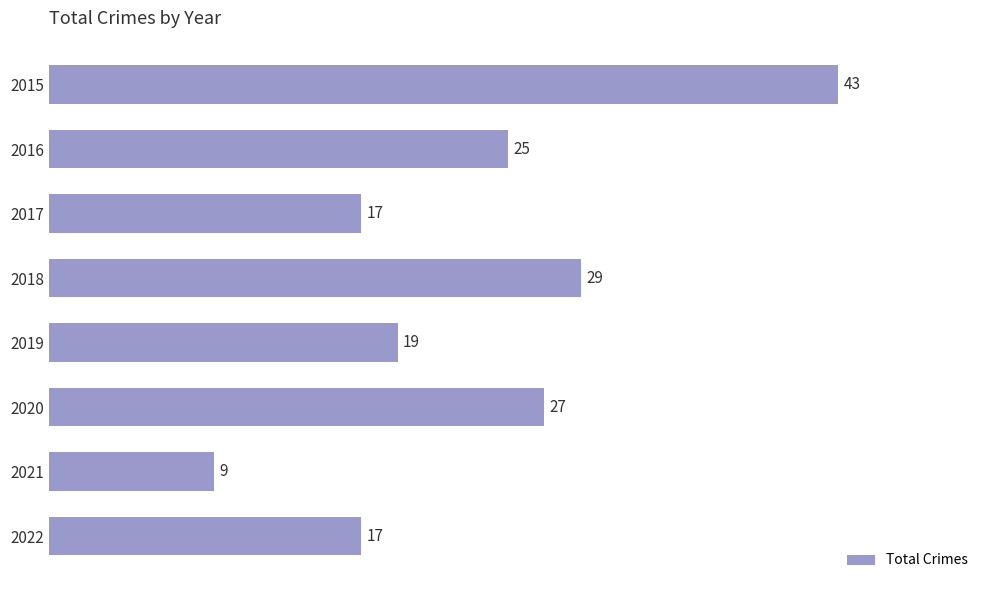

What is the value of the 4th bar from the top?

29